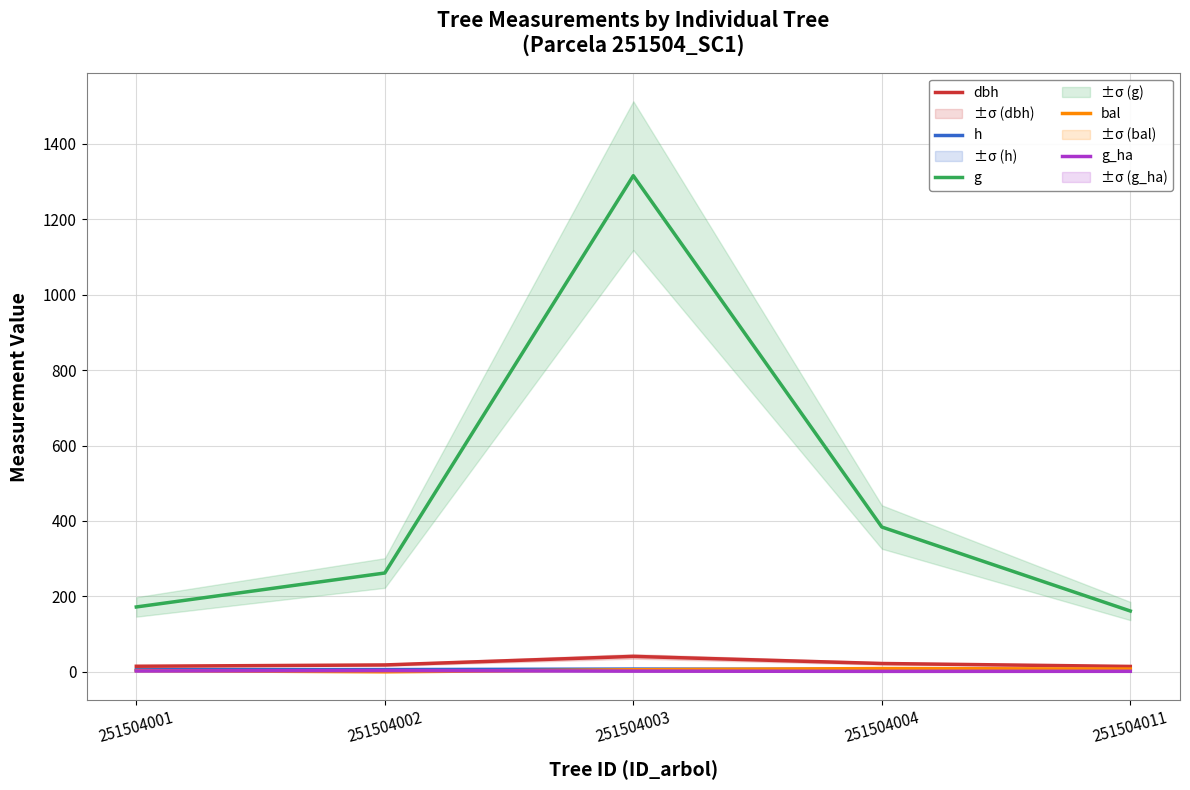

True or false: g_ha and g intersect in this chart.

False